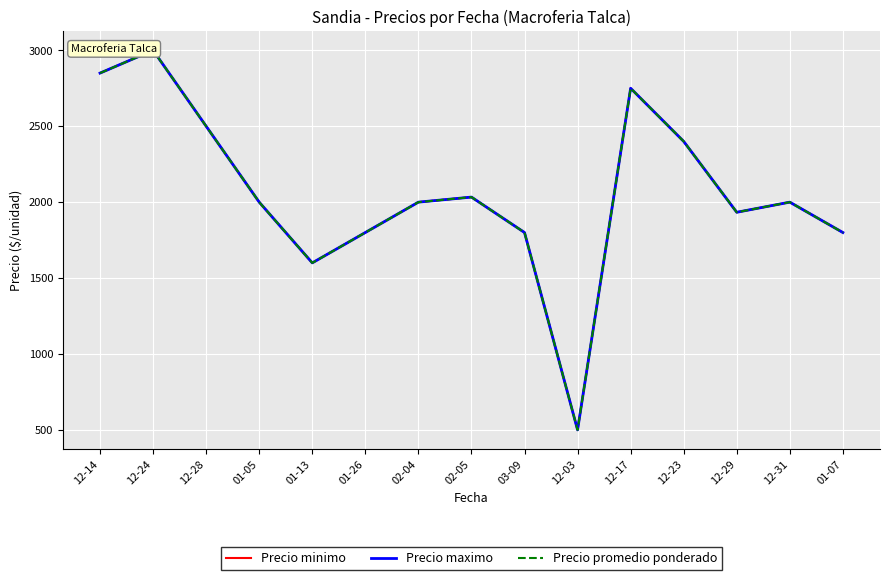

List the series in order of their peak value, highest first.

Precio minimo, Precio maximo, Precio promedio ponderado